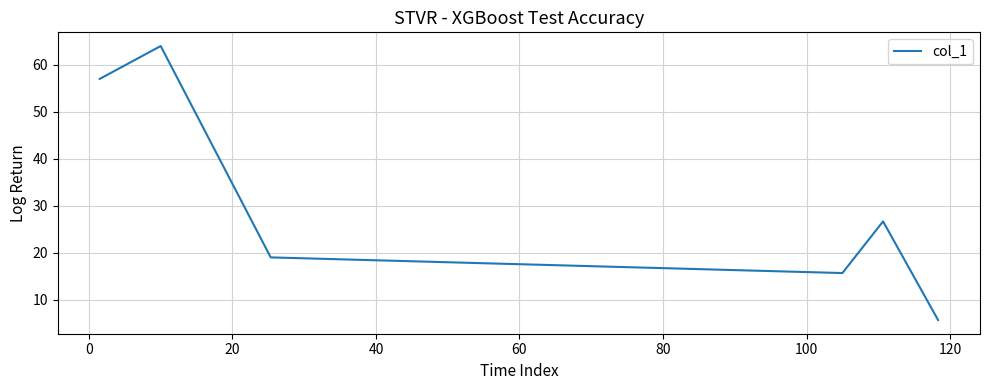

How many lines are shown in the chart?

1